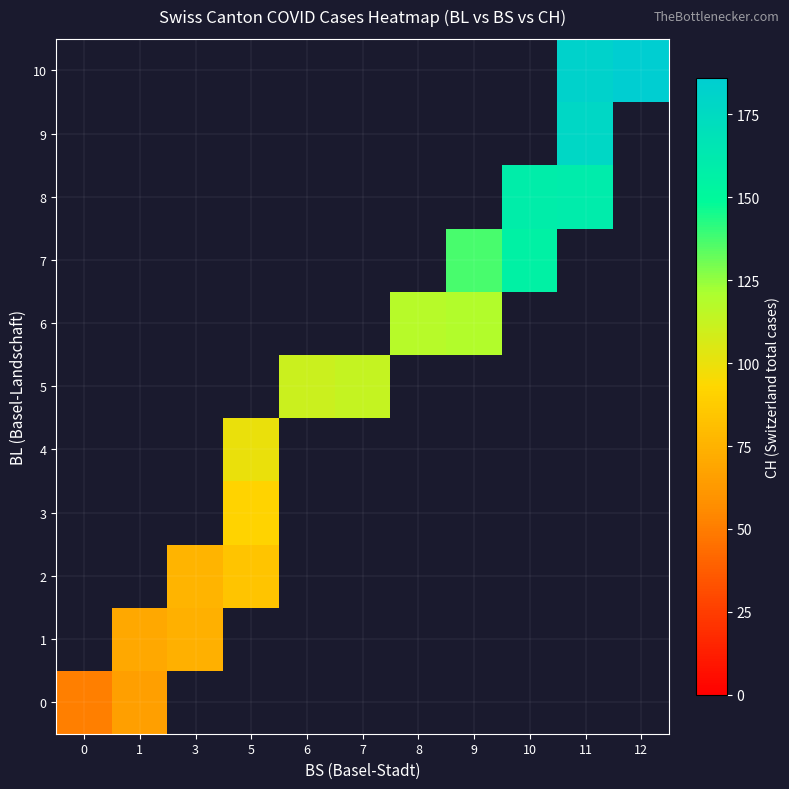

What is the greatest value displayed?

186.0